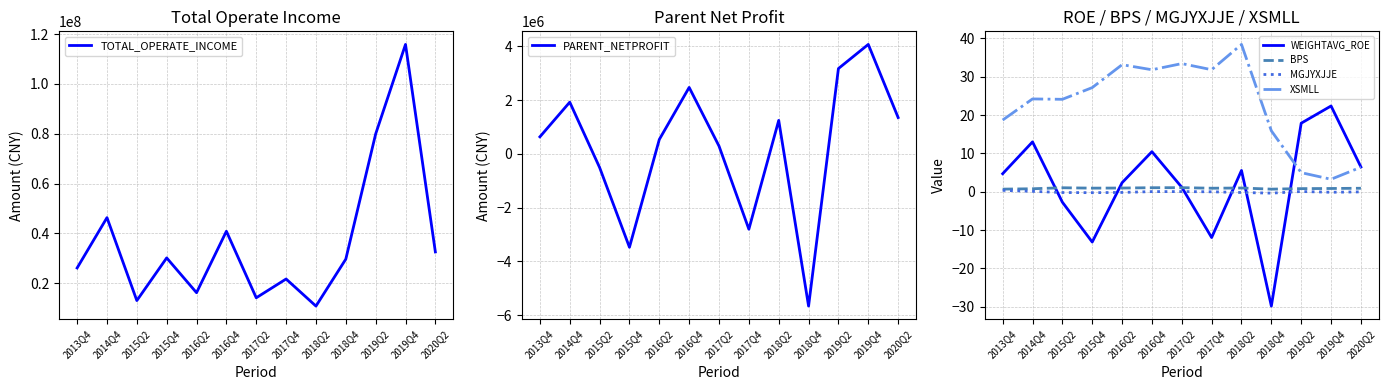

What is the sum of the BPS values at 2015Q4 and 2014Q4?

1.7